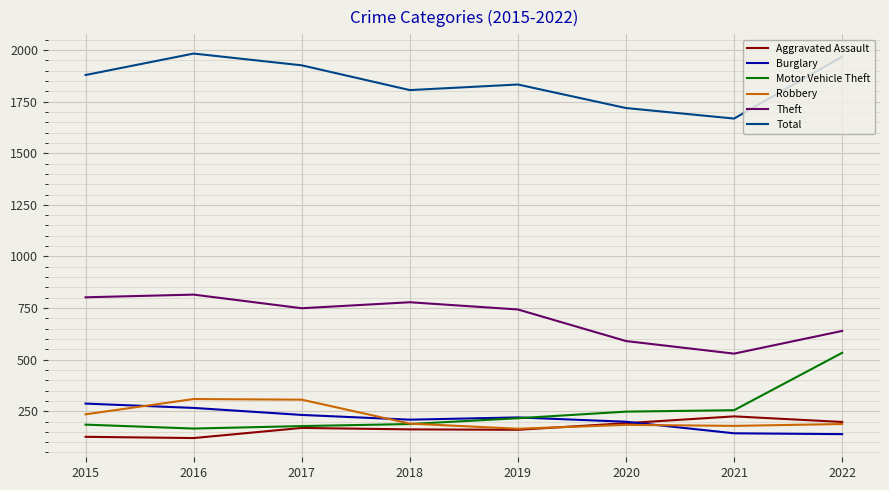

What is the maximum value shown in the chart?

1983